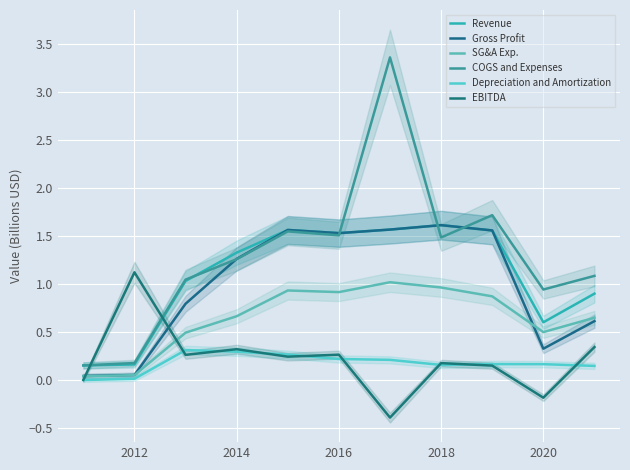

Is it true that SG&A Exp. equals 0.9 at 2016?

True